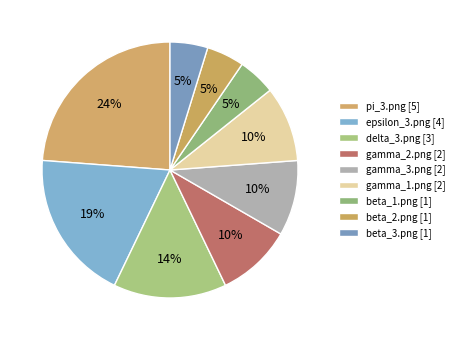

How many slices are in this pie chart?

9